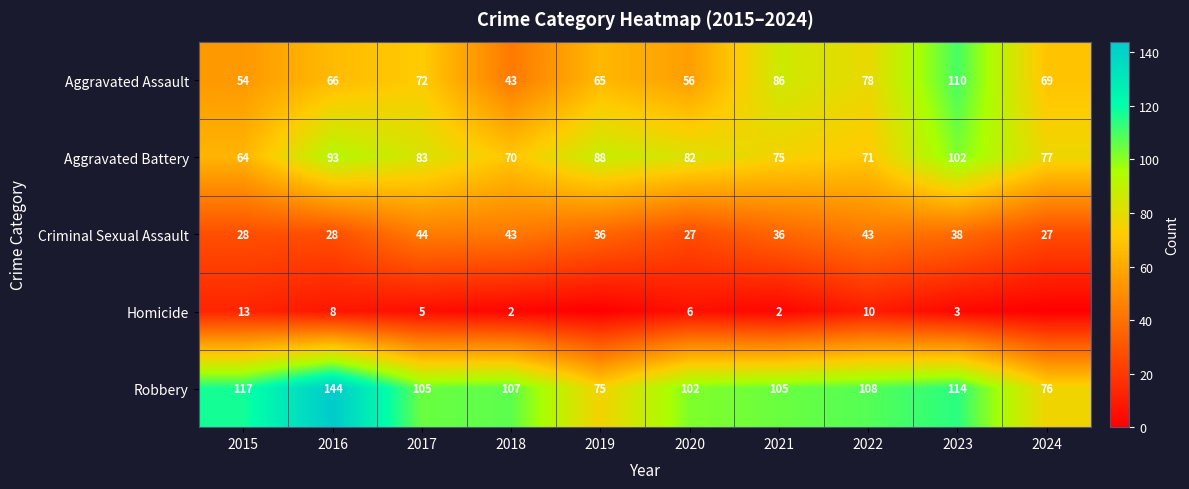

True or false: Robbery has a value of 105 at 2021.

True